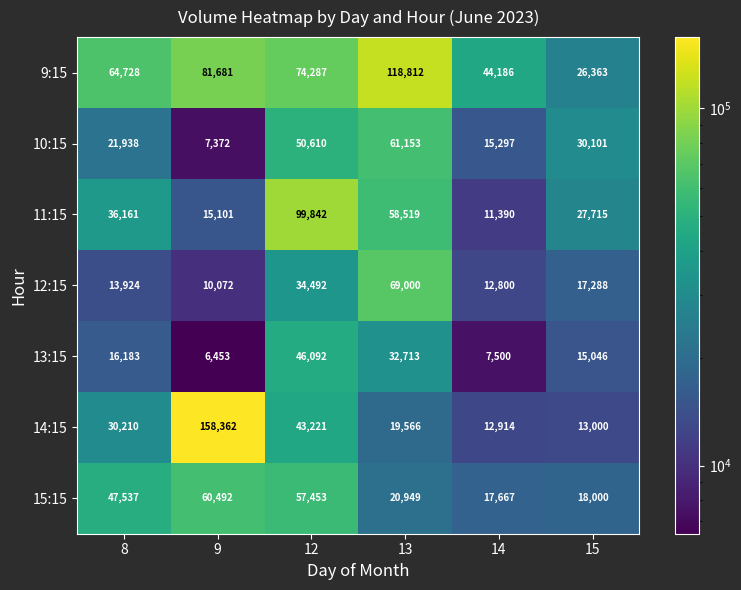

What is the total value across all series at 15?

147513